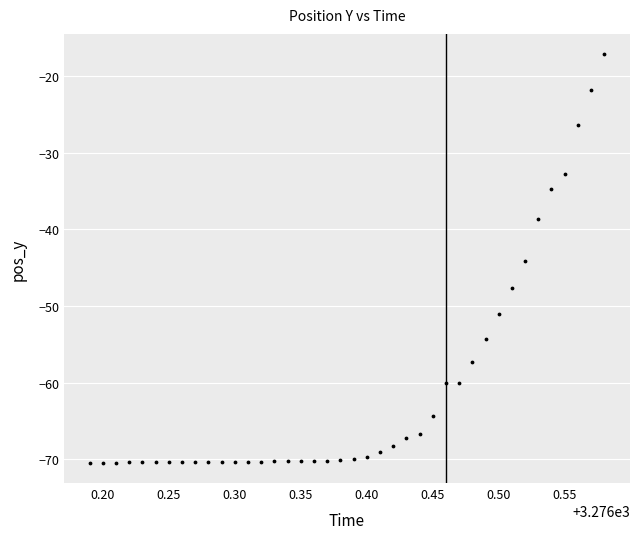

What Y value in the scatter plot is closest to -43?

-44.1